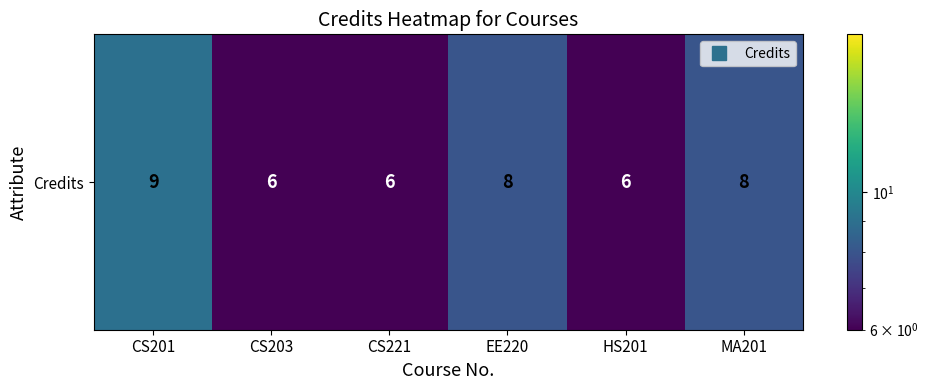

At which label does the data first exceed 8?

CS201